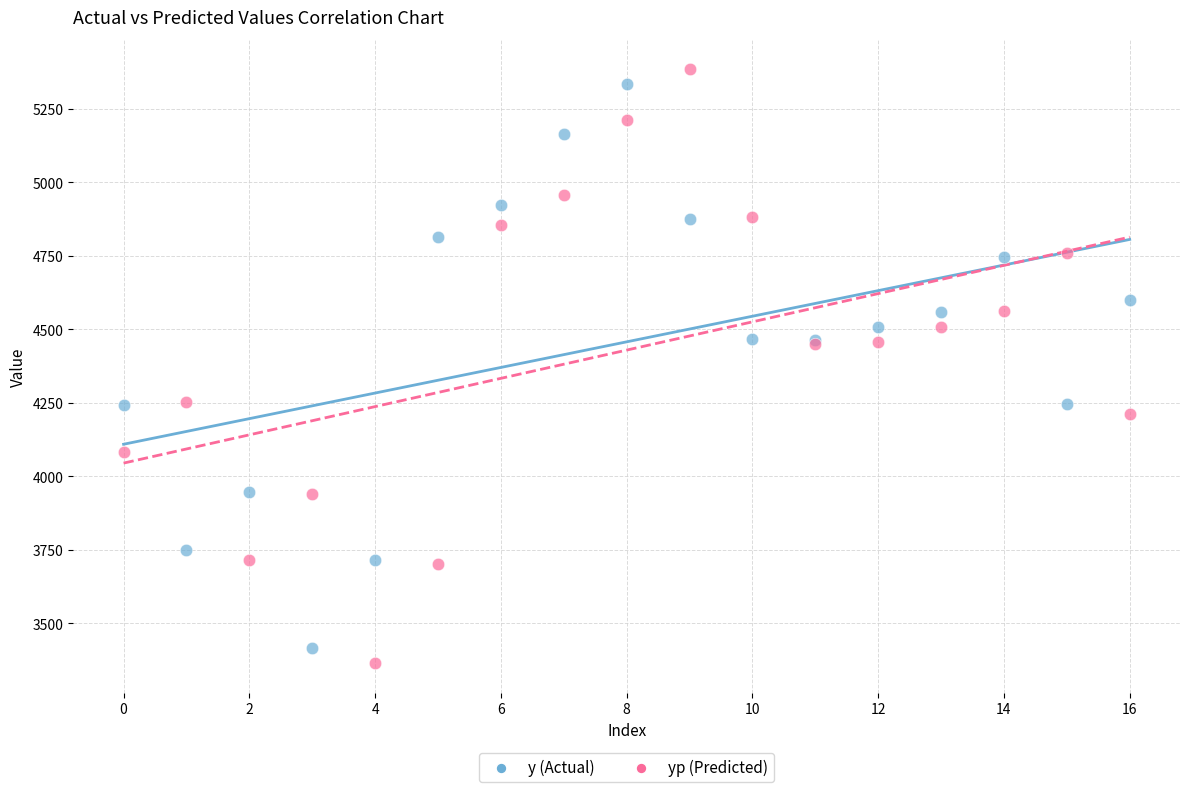

What are all the series names shown in the legend?

y (Actual), yp (Predicted)